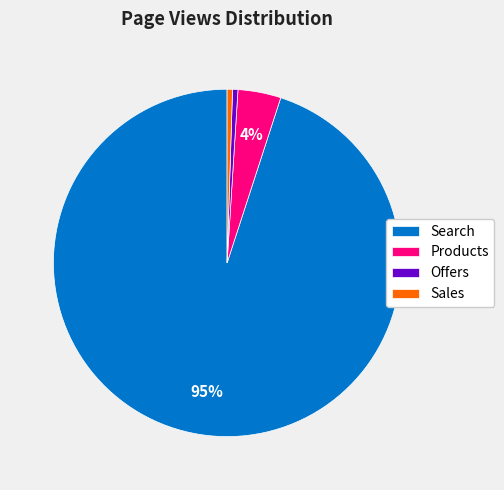

Which slice is the largest?

Search